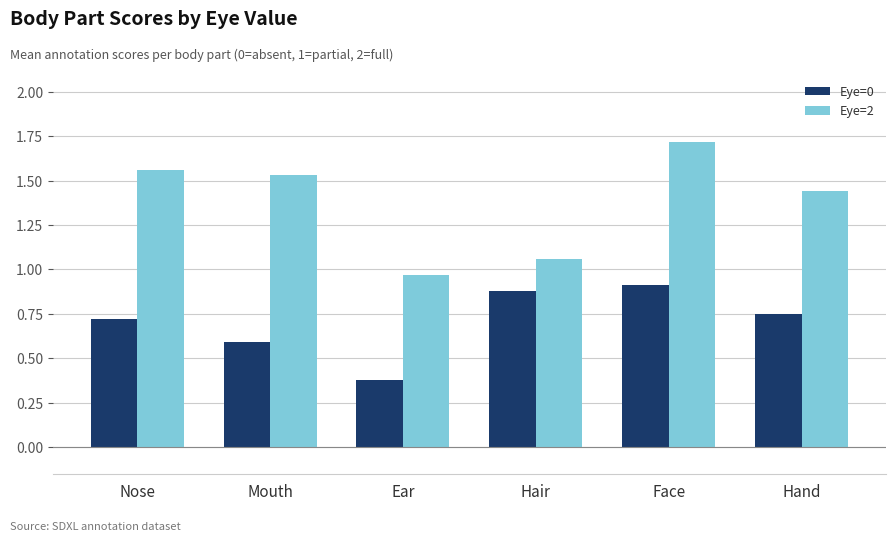

What is the total value across all series at Face?

2.6